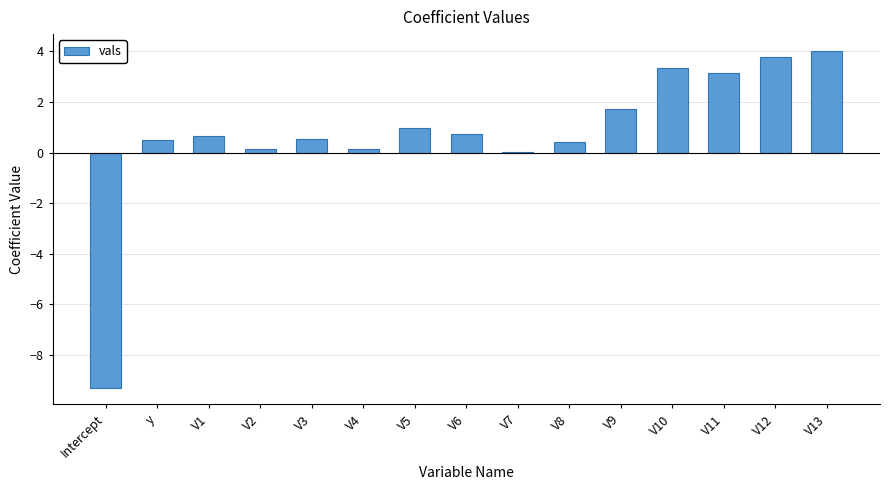

Which label corresponds to the largest value in the chart?

V13